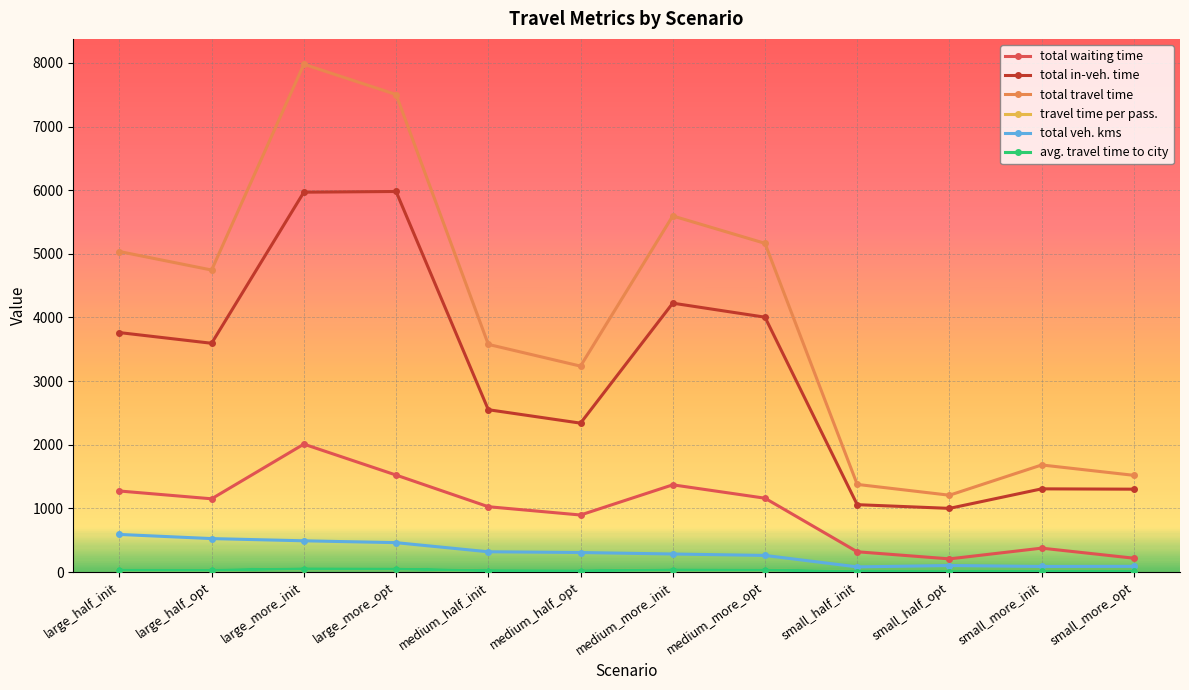

Which series has the largest range (max minus min)?

total travel time